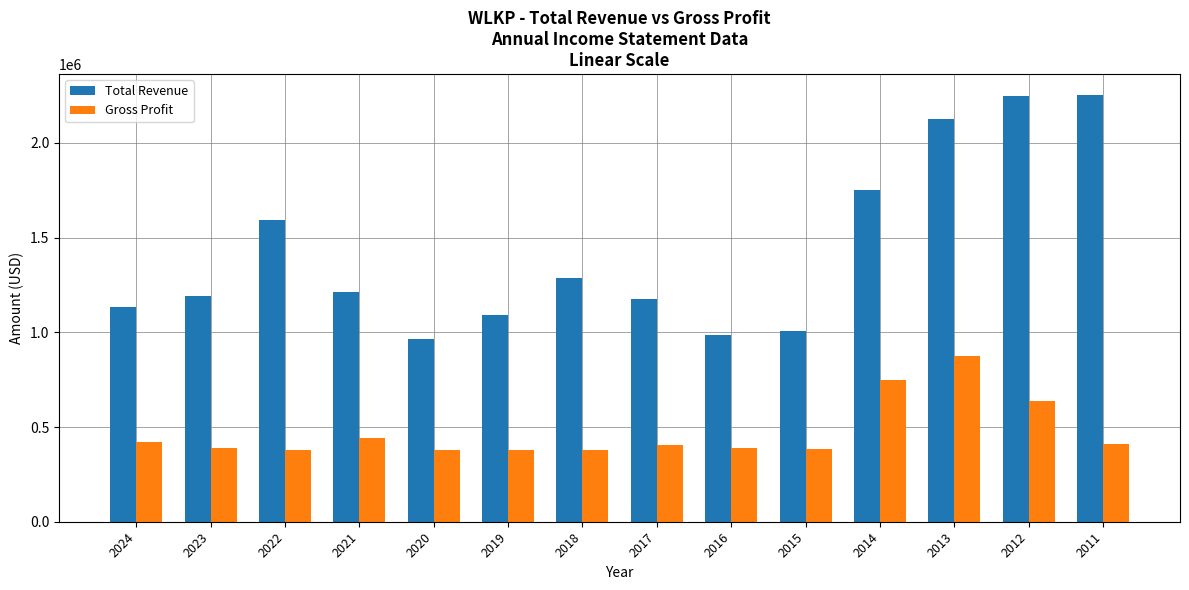

What is the minimum value for Total Revenue?

966700